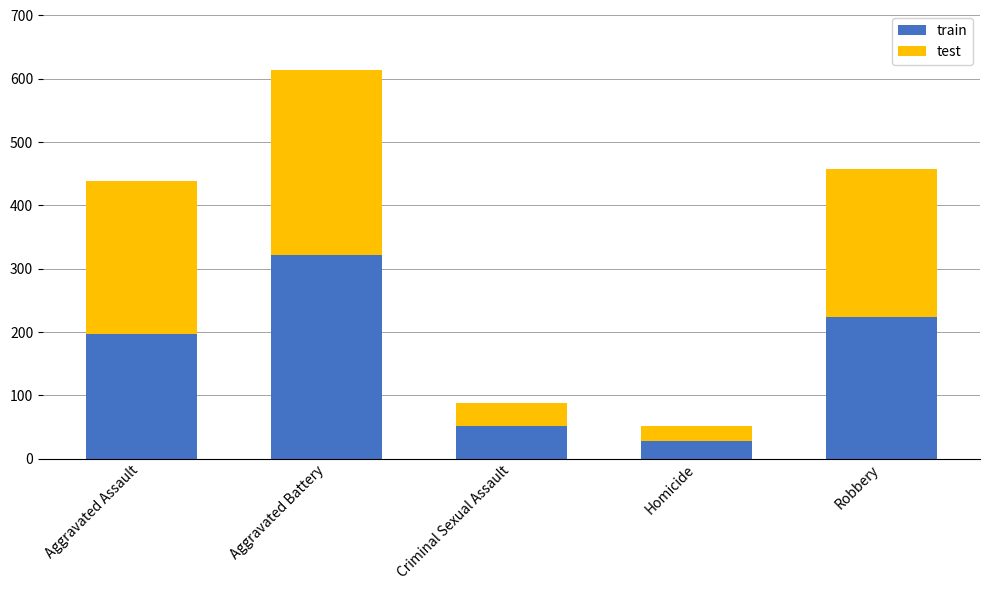

What is the highest value of the train series?

321